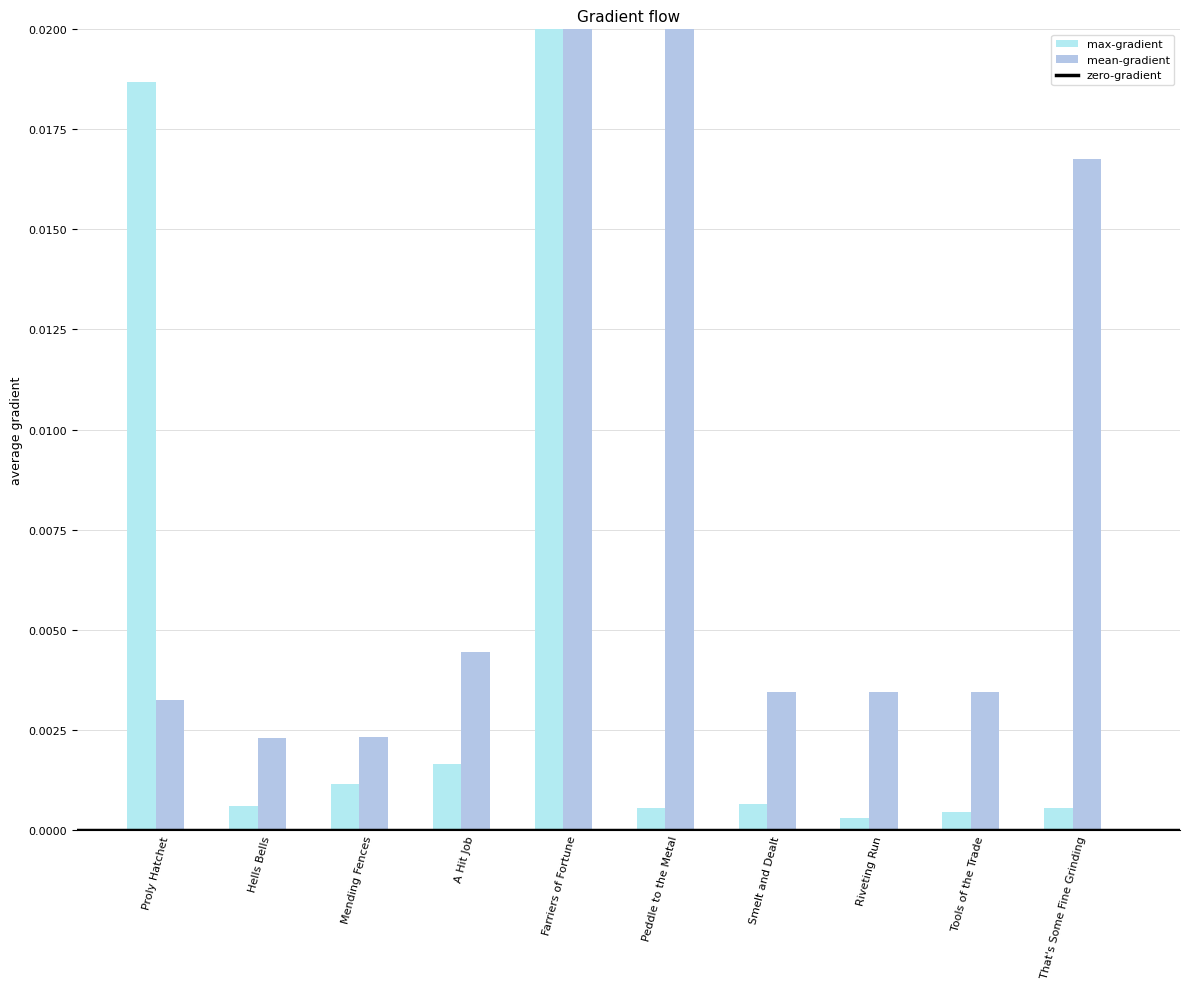

The value of mean-gradient at That's Some Fine Grinding is 0.0. True or false?

False